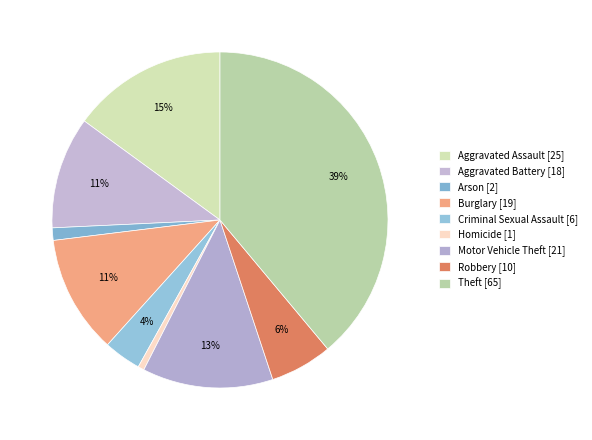

Is the sum of Theft and Criminal Sexual Assault greater than half?

No